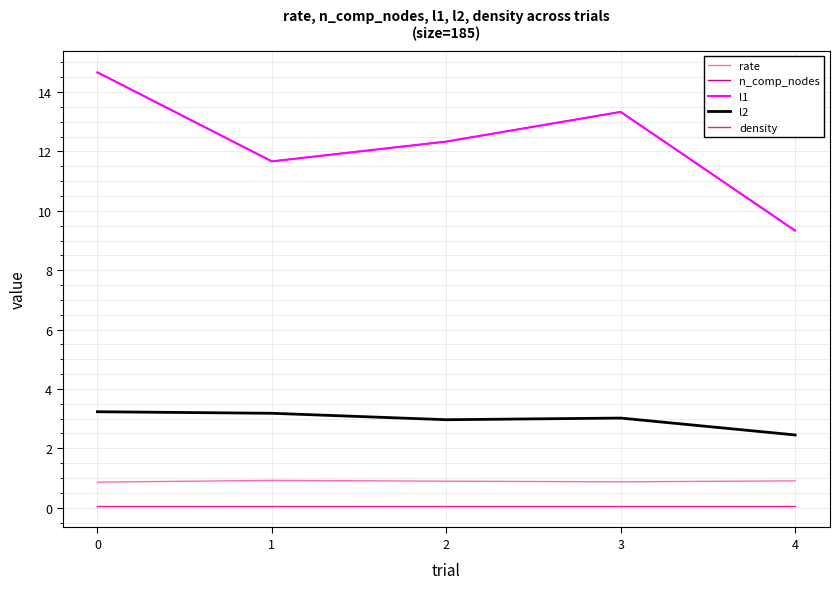

Is this an area chart (filled region under the line)?

No